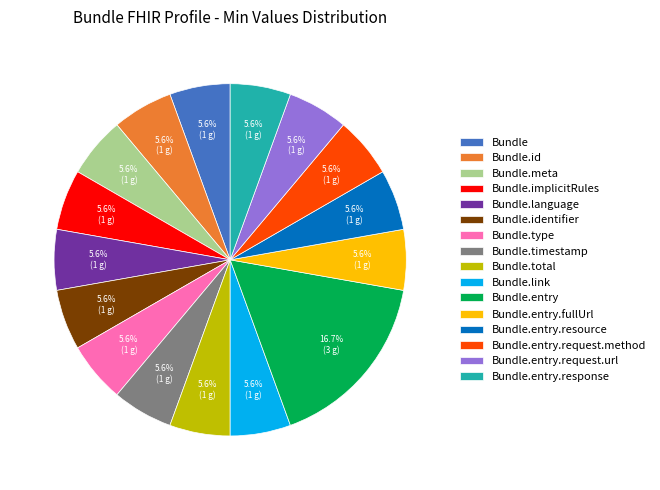

How many segments does this pie chart have?

16